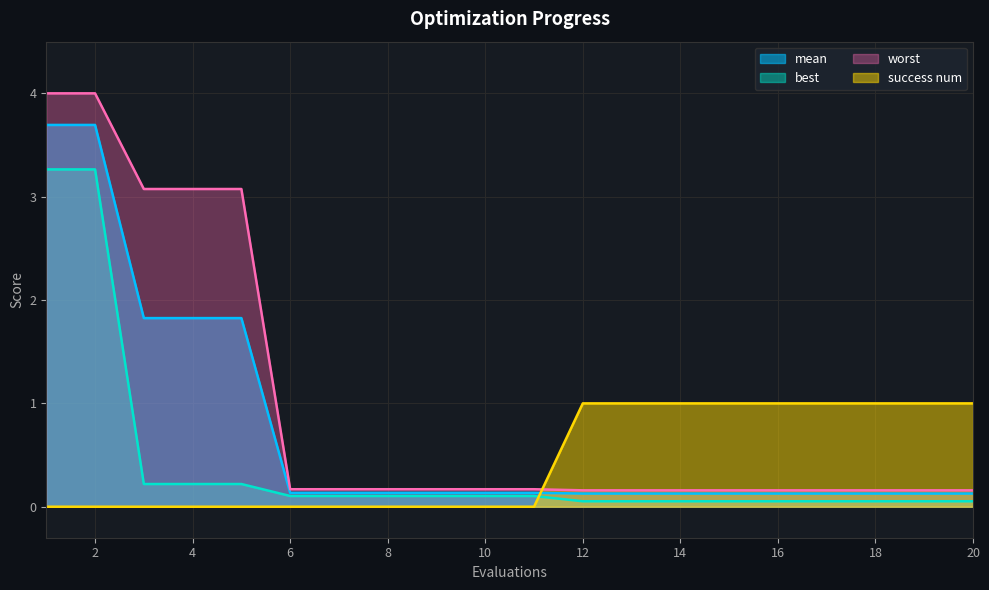

What is the sum of all worst values?

19.7